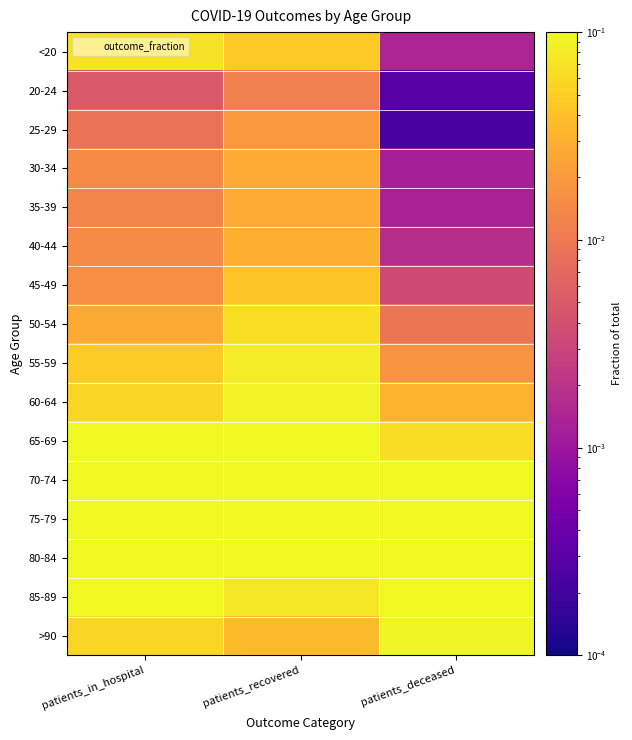

Which category has the lowest value across all series?

patients_deceased